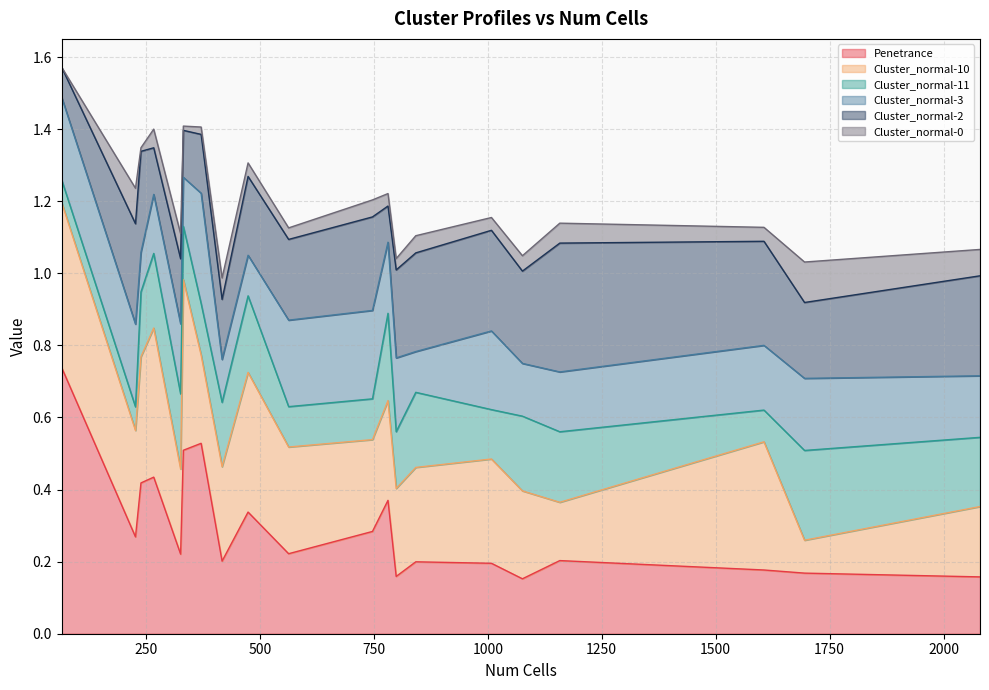

How many intersections are there between Cluster_normal-2 and Cluster_normal-3?

10